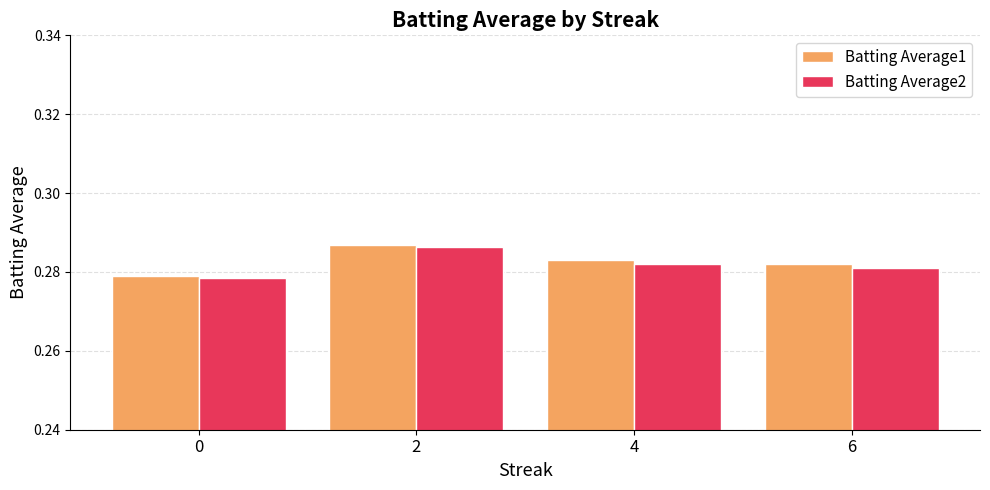

What is the sum of all Batting Average2 values?

1.1